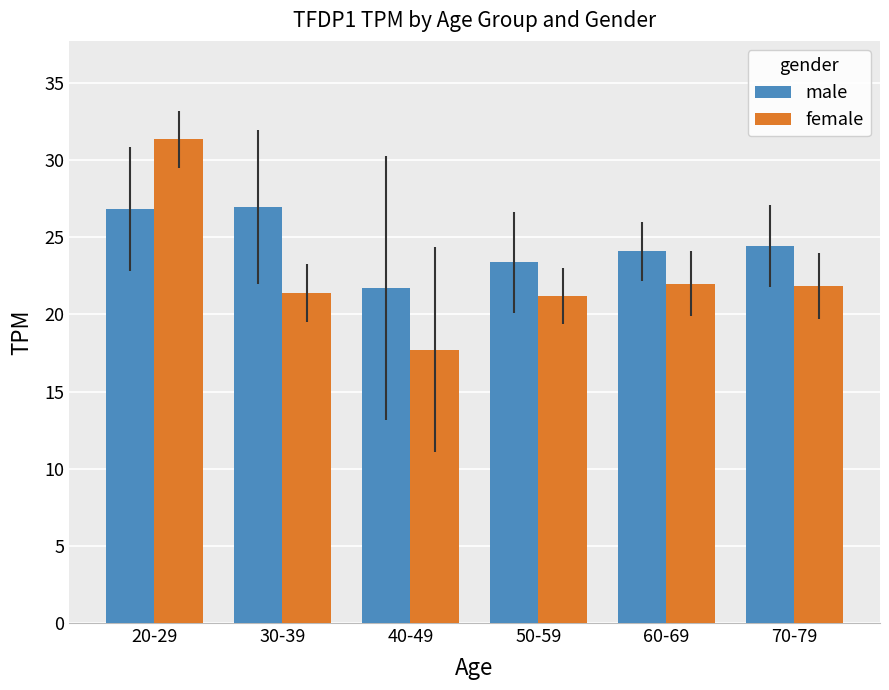

At which category does the chart reach its peak across all series?

20-29